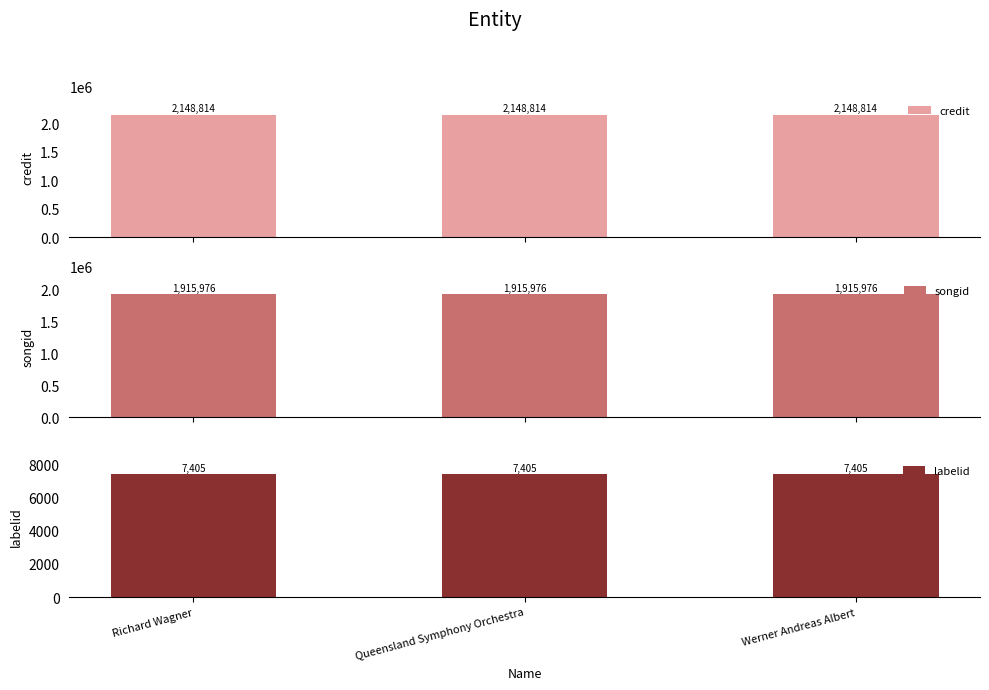

Where is credit nearest to the value 2148814?

Richard Wagner